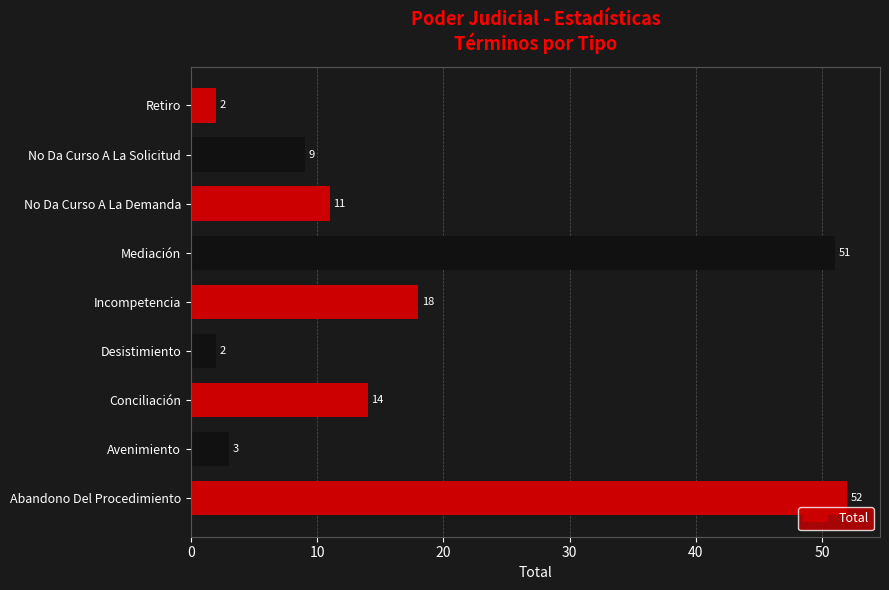

Which has a higher value, Incompetencia or Abandono Del Procedimiento?

Abandono Del Procedimiento